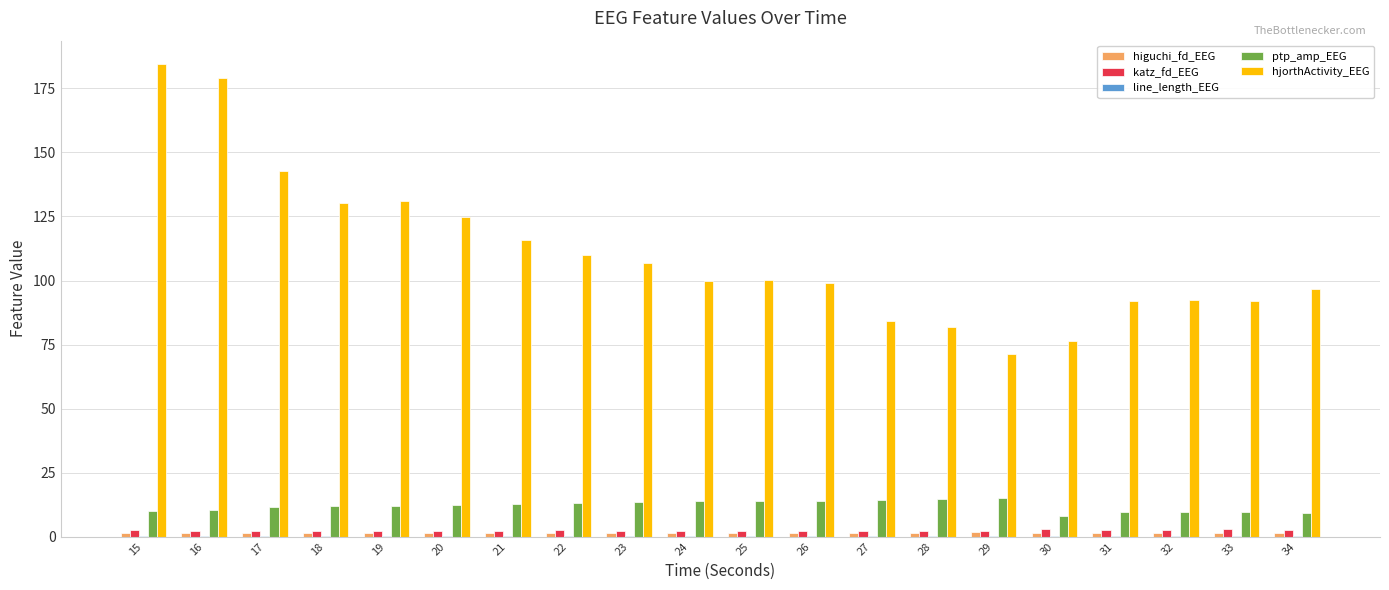

True or false: ptp_amp_EEG has a value of 5.8 at 25.

False